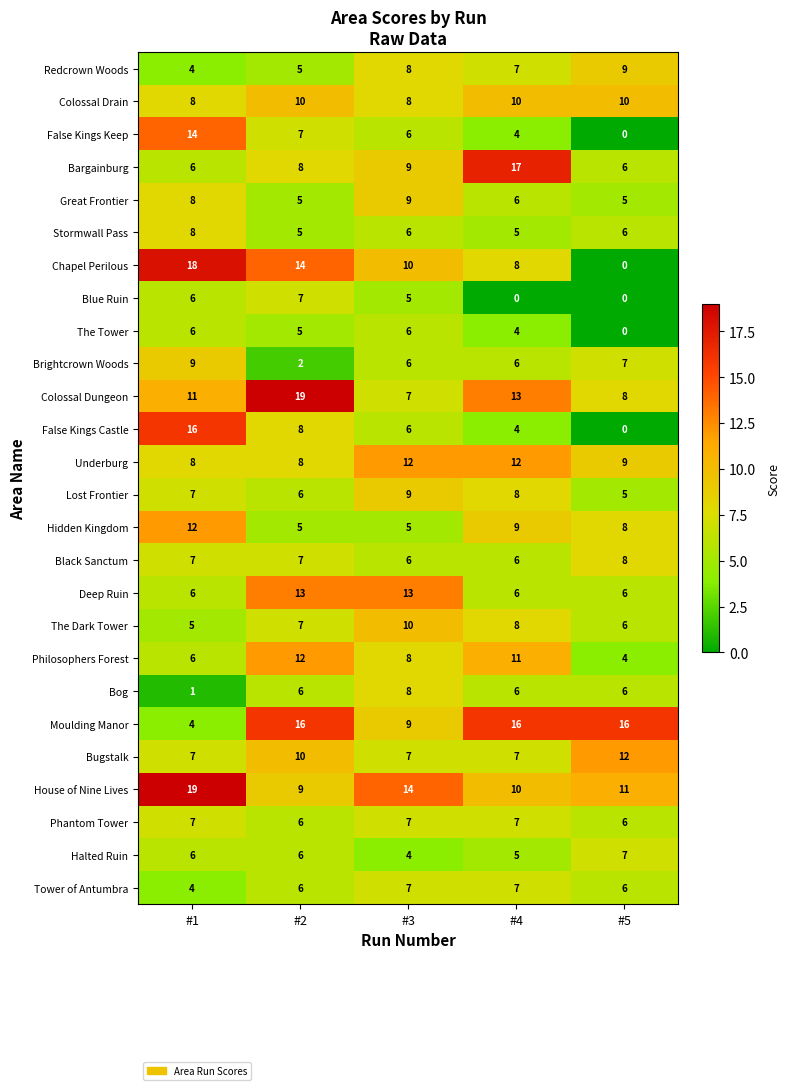

List the labels in order of Philosophers Forest value, smallest first.

#5, #1, #3, #4, #2